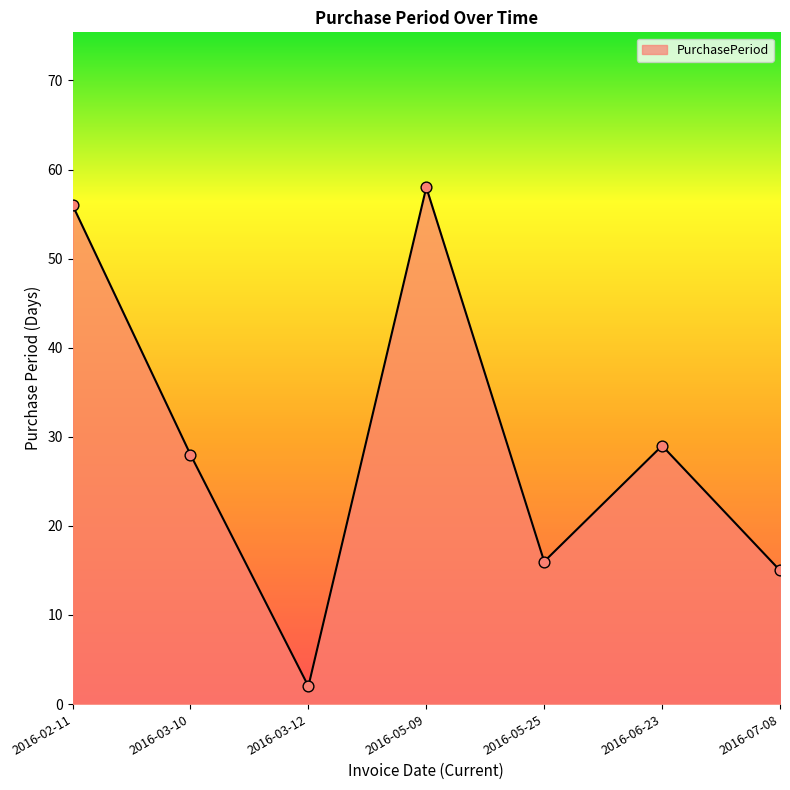

What is the change in value from 2016-03-10 to 2016-07-08?

-13